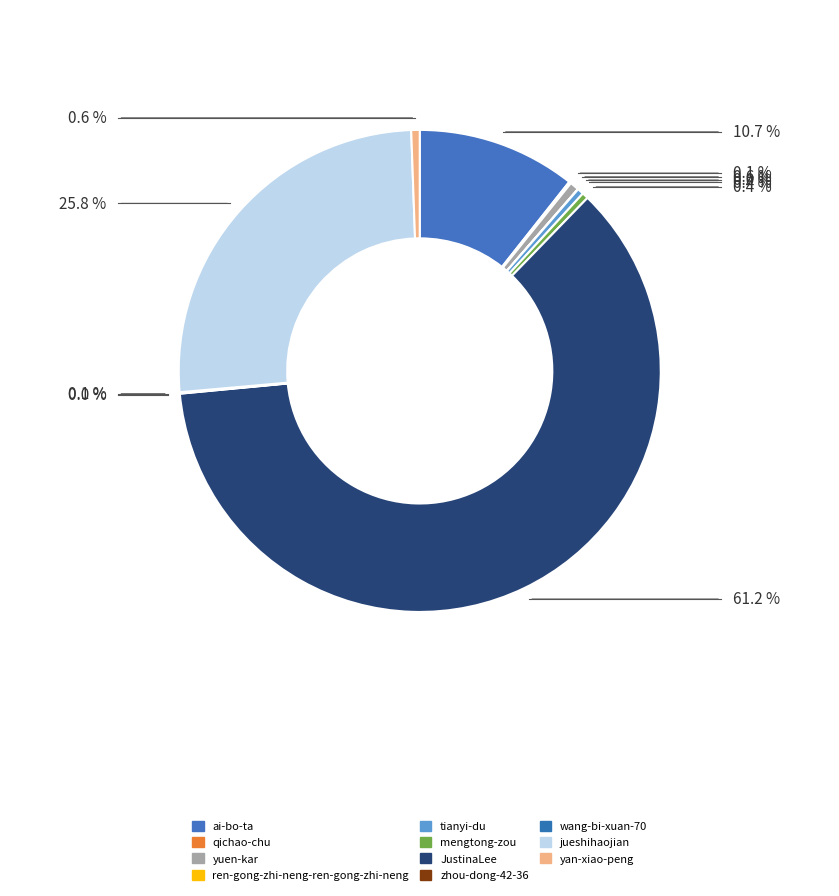

Approximately how many times larger is the value at jueshihaojian compared to yuen-kar?

42.7